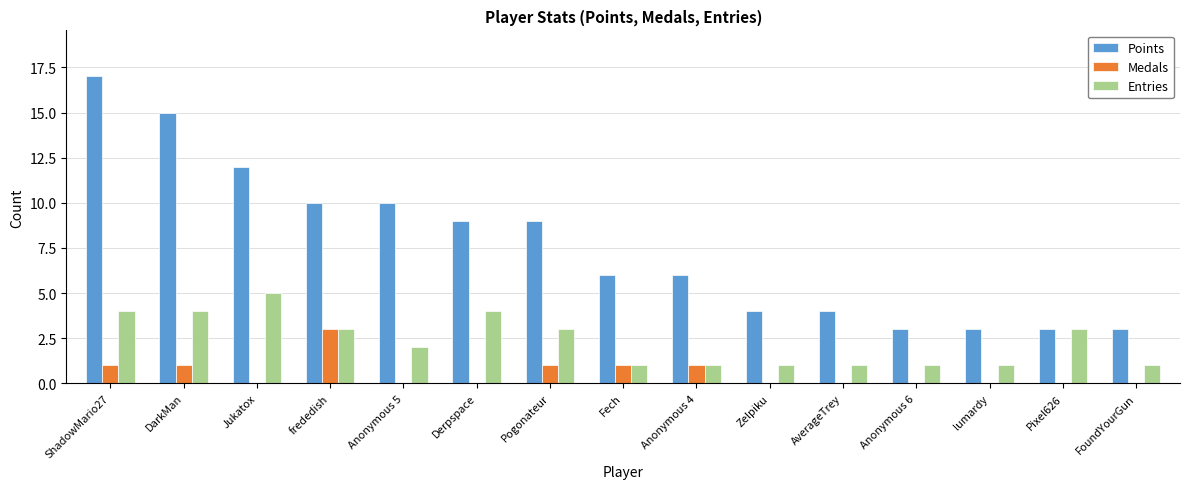

What is the sum of all Points values?

114